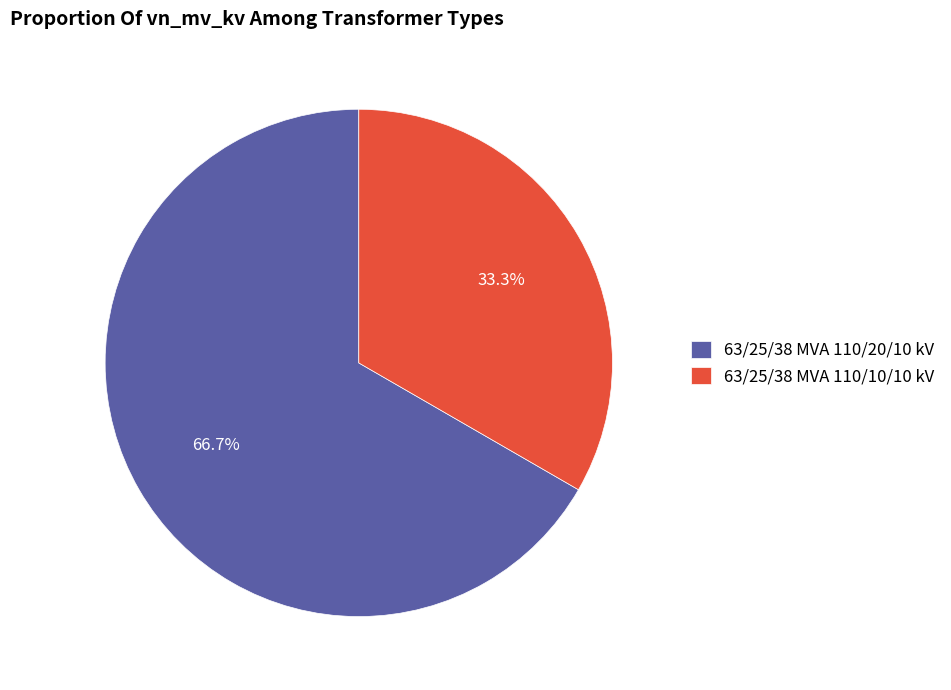

To the nearest percent, what percentage of the pie is 63/25/38 MVA 110/10/10 kV?

33%